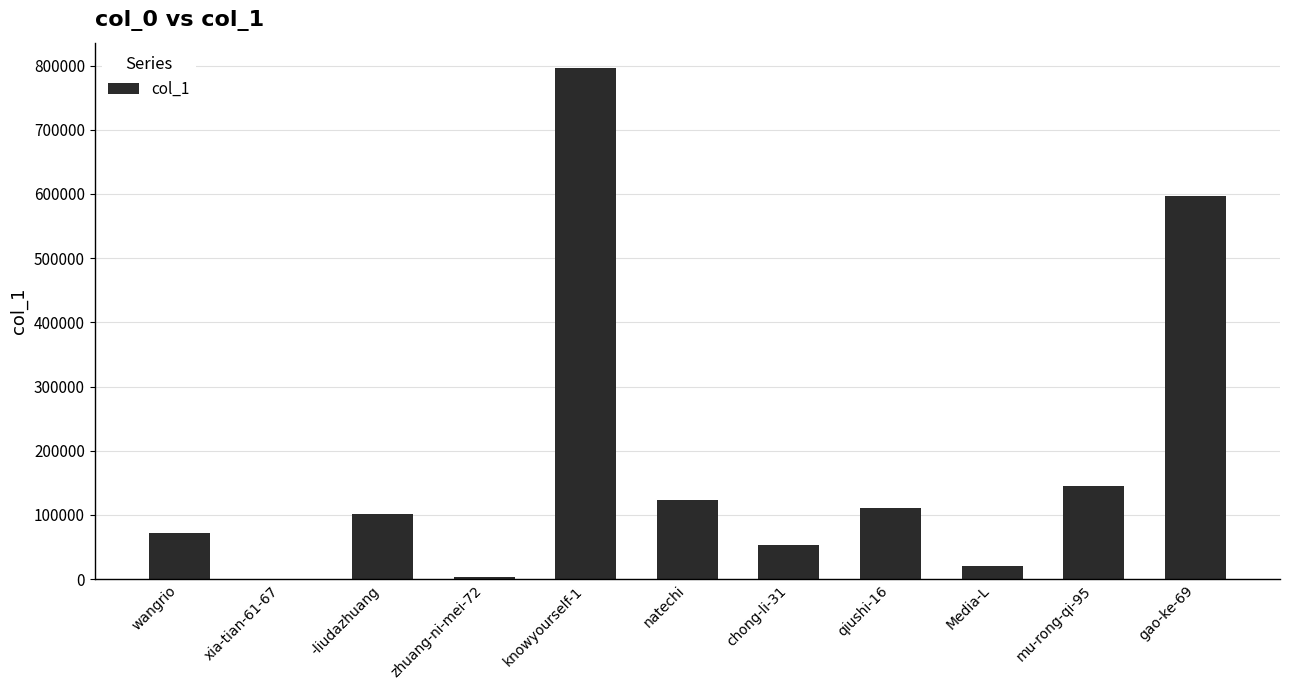

At which label is the value closest to 397984?

gao-ke-69